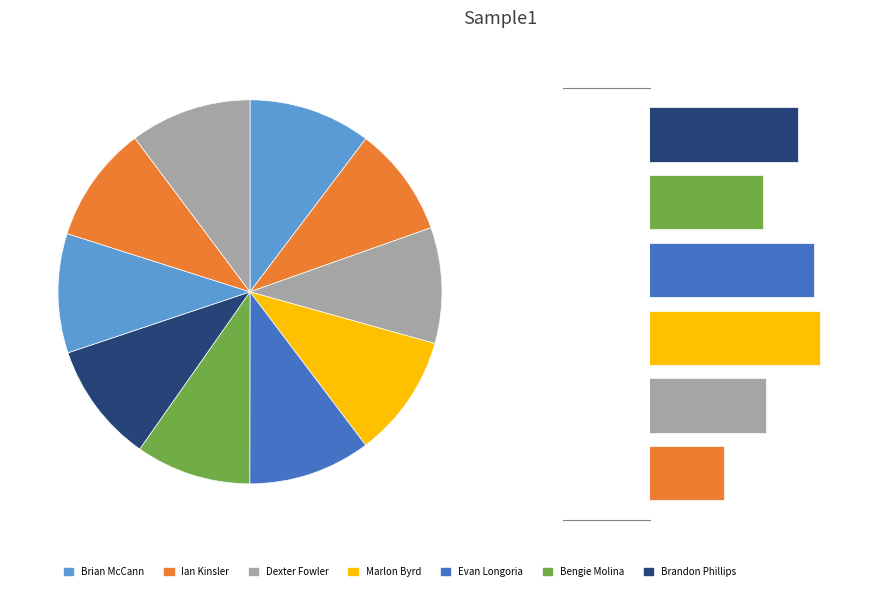

How many segments does this pie chart have?

10